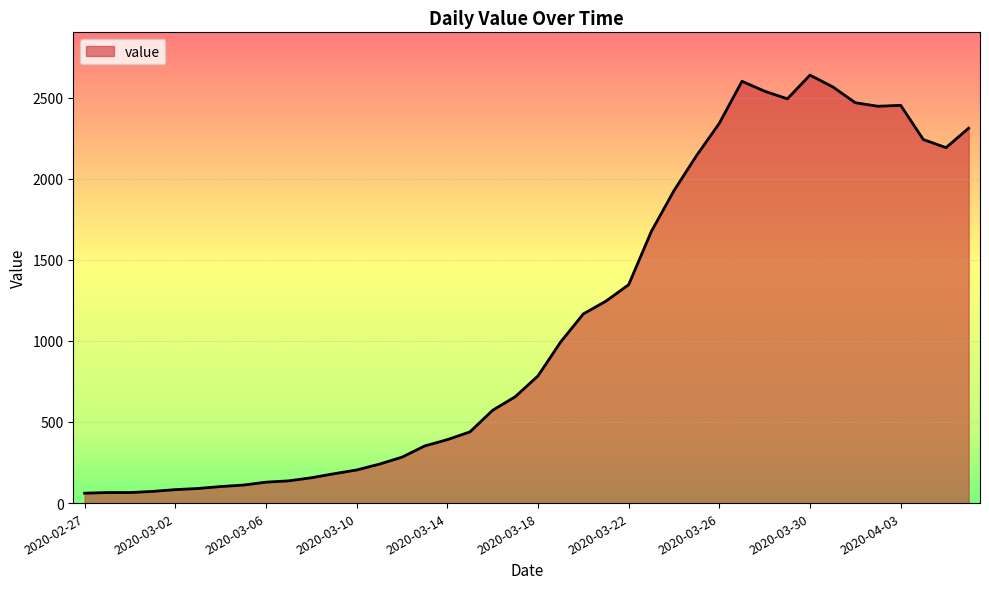

What is the greatest value displayed?

2638